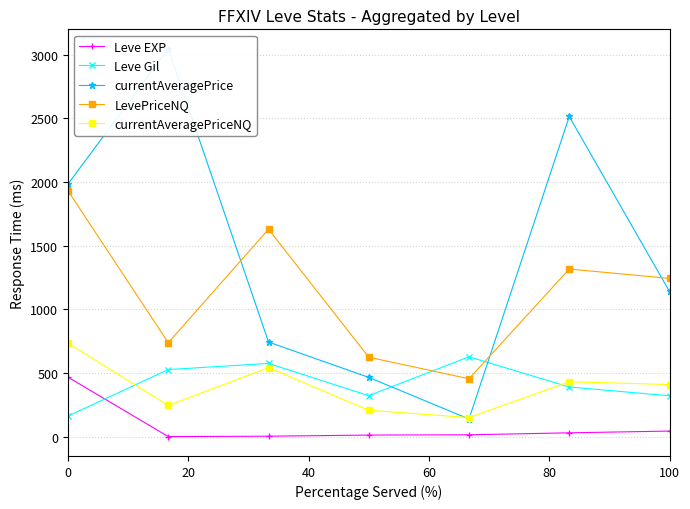

At how many categories does at least one series exceed 2337?

2